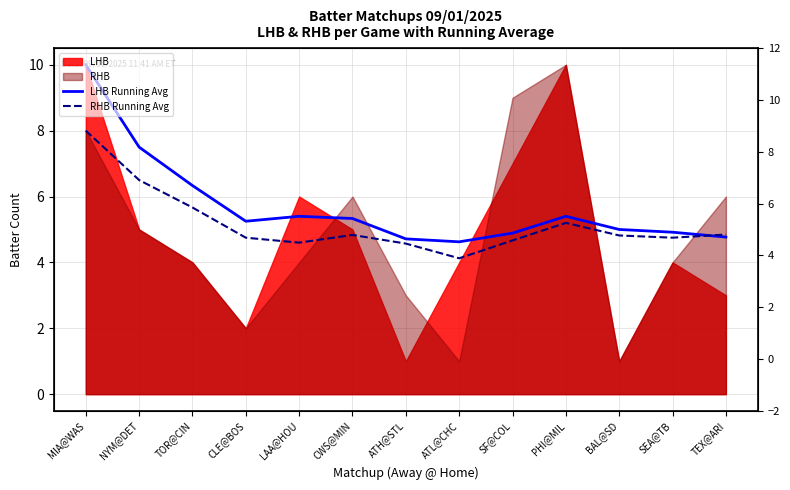

How many lines are shown in the chart?

2